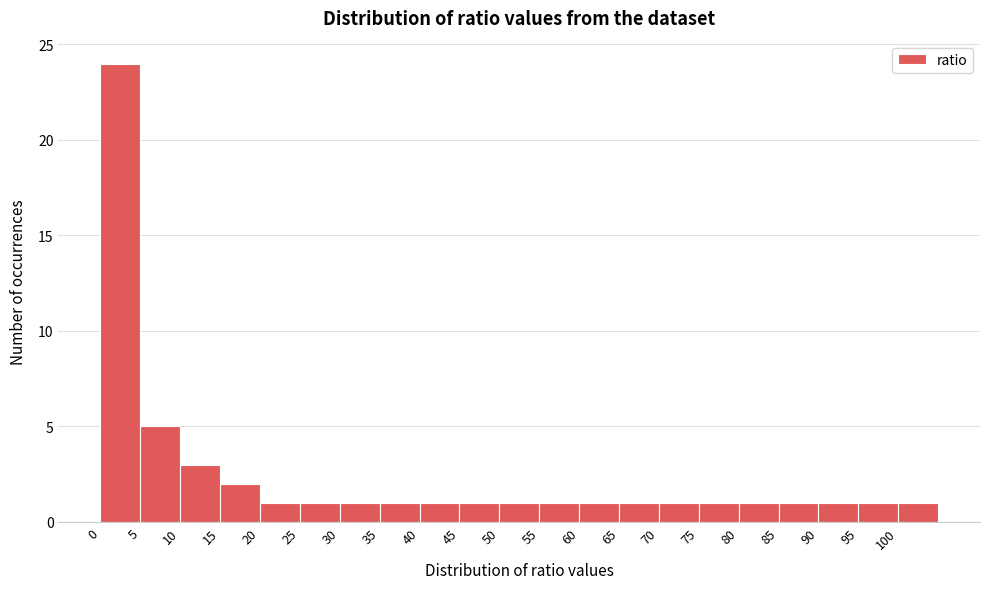

Reading left to right, transcribe this chart: for each bar, give the range it covers on the x-axis and its height. The values are not printed on the chart, so give them approximately, as read against the axis.

0 to 5: 24
5 to 10: 5
10 to 15: 3
15 to 20: 2
20 to 25: 1
25 to 30: 1
30 to 35: 1
35 to 40: 1
40 to 45: 1
45 to 50: 1
50 to 55: 1
55 to 60: 1
60 to 65: 1
65 to 70: 1
70 to 75: 1
75 to 80: 1
80 to 85: 1
85 to 90: 1
90 to 95: 1
95 to 100: 1
100 to 105: 1